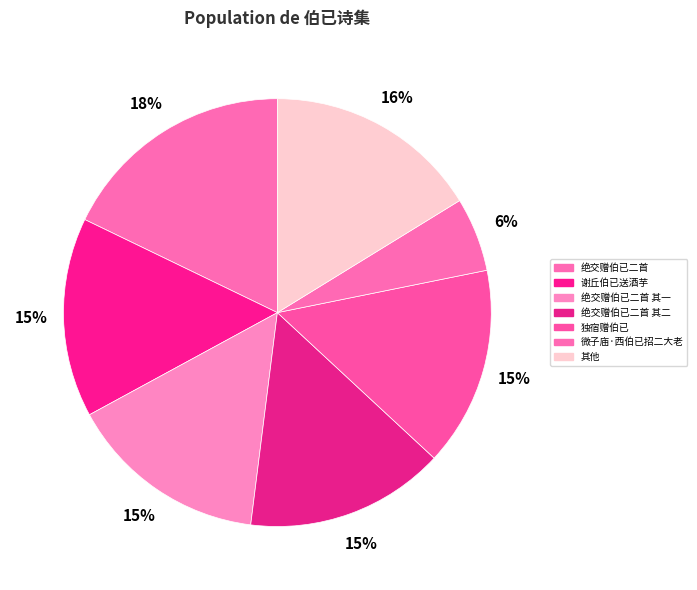

Is 独宿赠伯已 the majority of the pie?

No